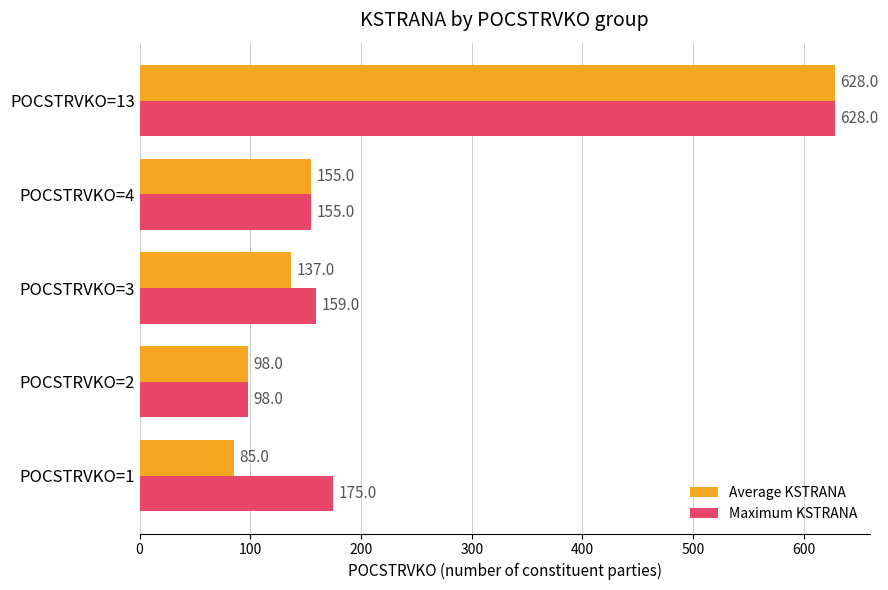

Rank the categories by Maximum KSTRANA value from highest to lowest.

POCSTRVKO=13, POCSTRVKO=1, POCSTRVKO=3, POCSTRVKO=4, POCSTRVKO=2